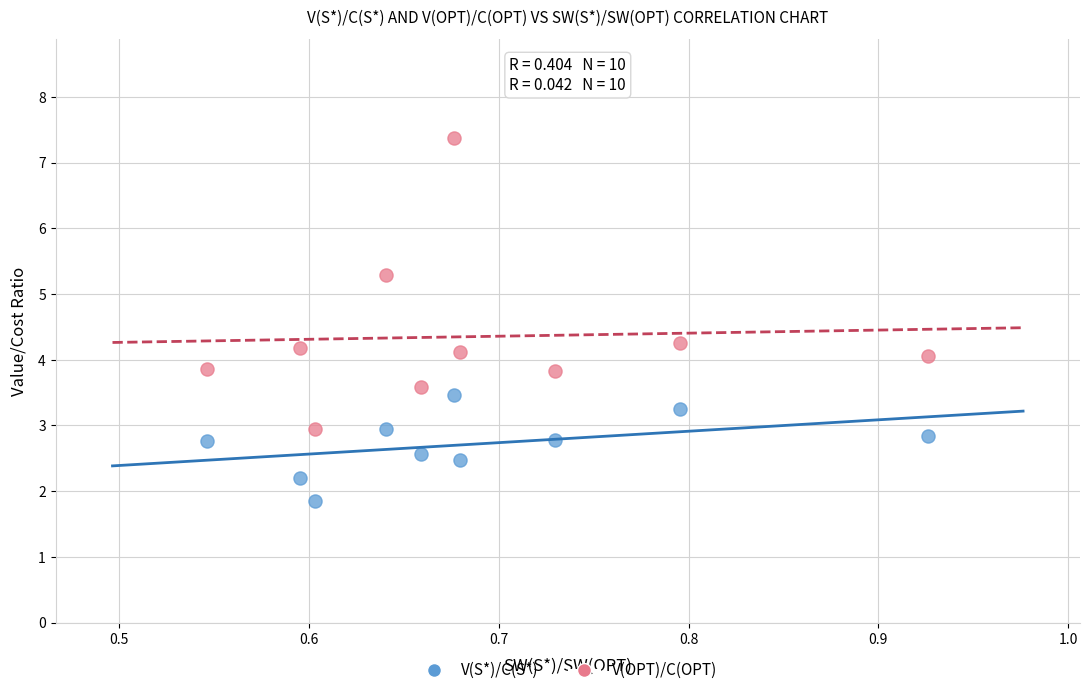

Which series has the widest spread of Y values?

V(OPT)/C(OPT)